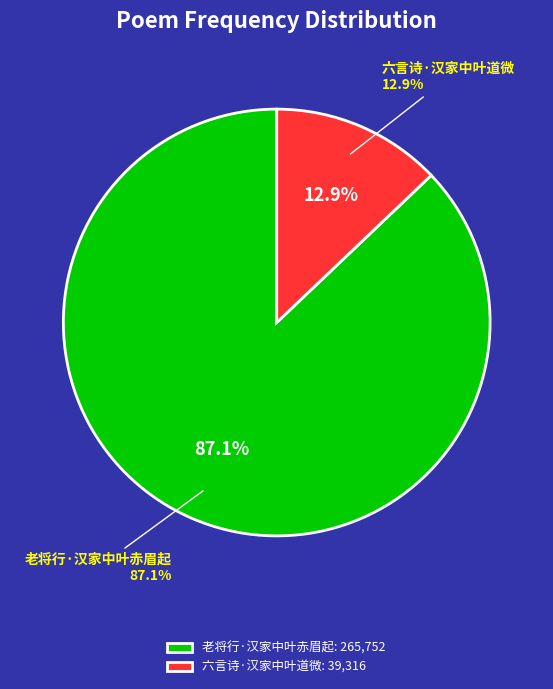

Which category accounts for the majority?

老将行·汉家中叶赤眉起